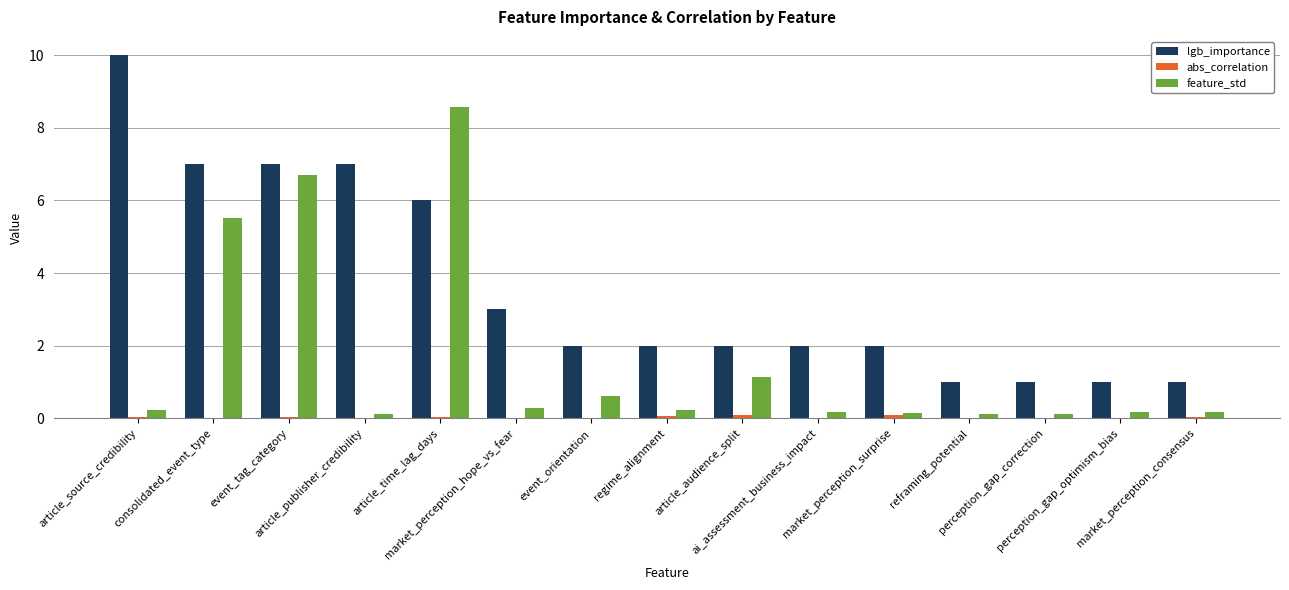

What is the maximum value for feature_std?

8.6